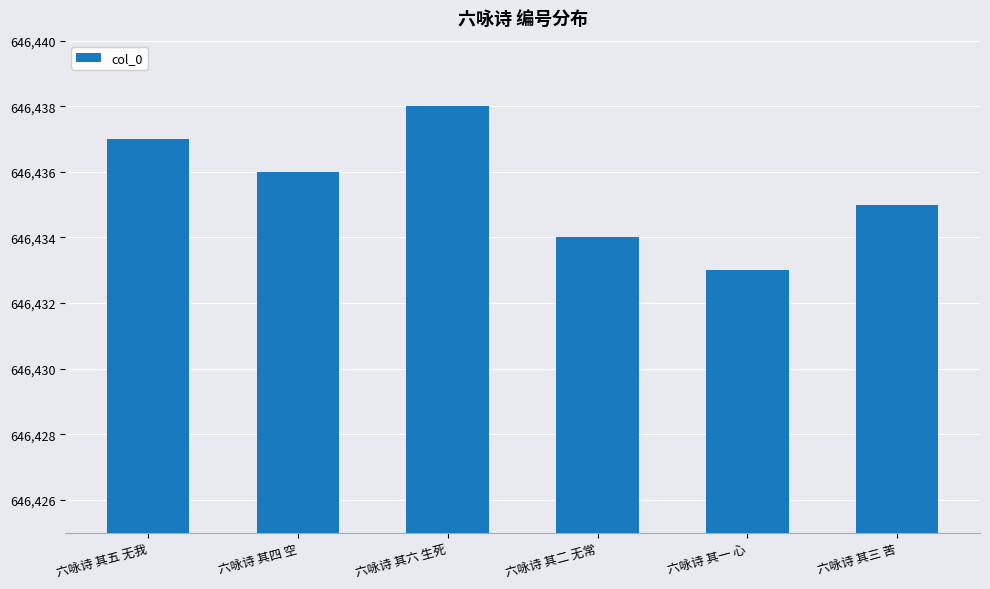

Read the value at 六咏诗 其二 无常.

646434